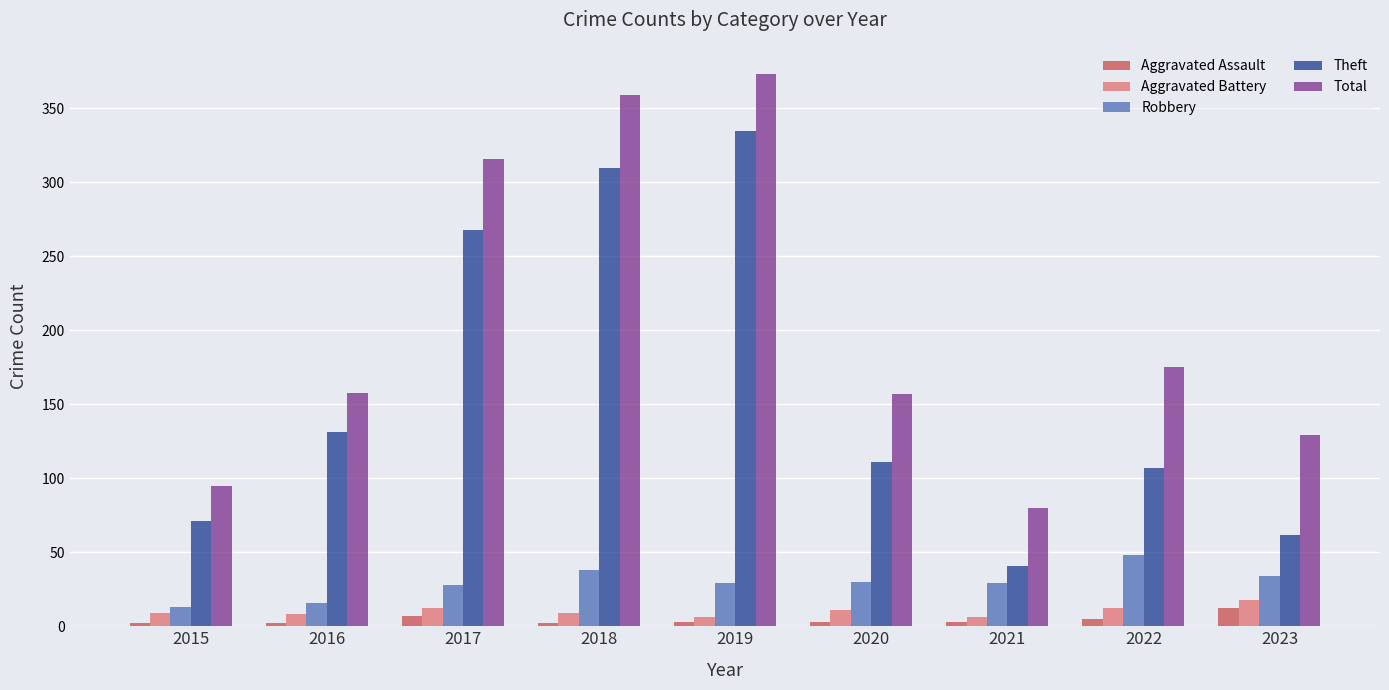

Does the chart contain stacked bars?

No